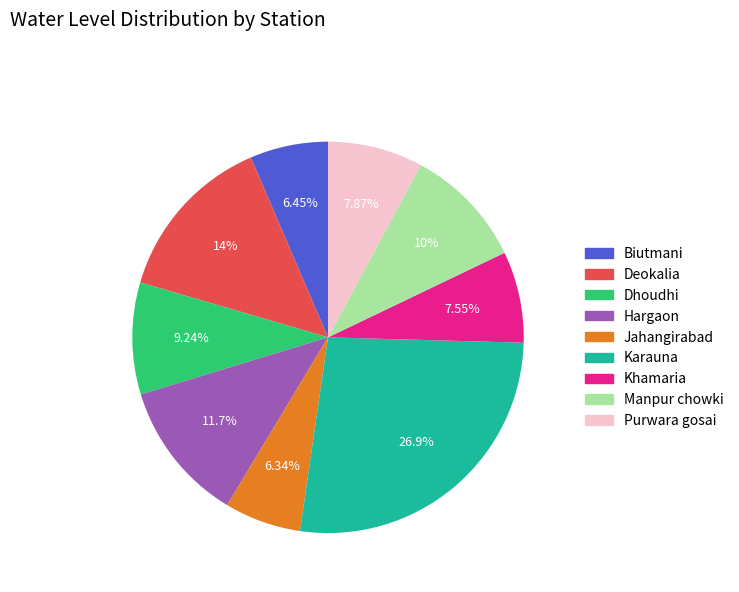

To the nearest percent, what is the combined percentage of Purwara gosai and Dhoudhi?

17%